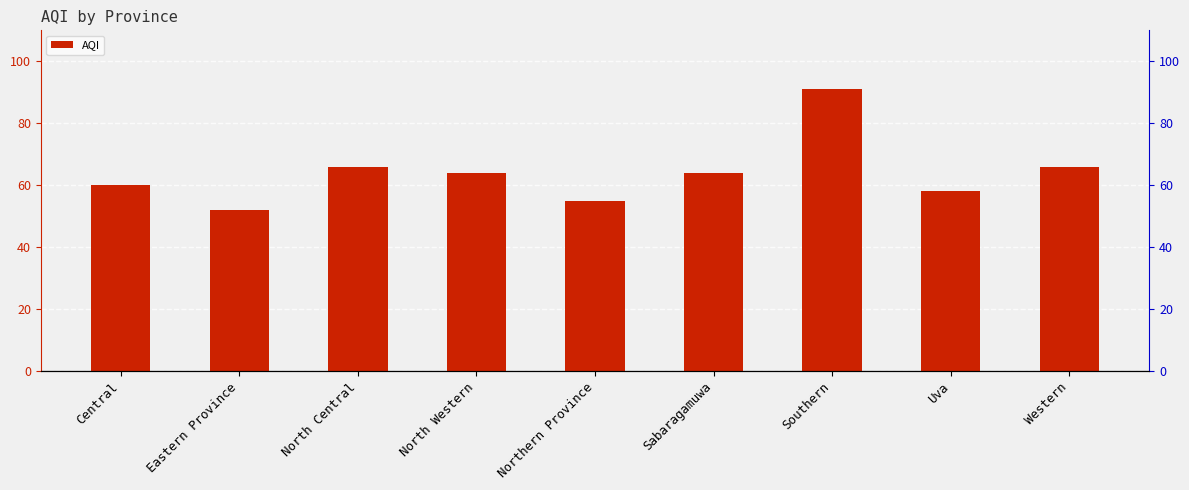

Rank the categories by value from lowest to highest.

Eastern Province, Northern Province, Uva, Central, North Western, Sabaragamuwa, North Central, Western, Southern